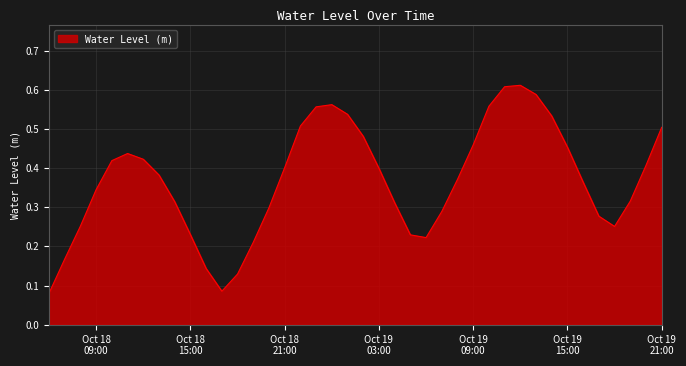

Rank the categories by value from highest to lowest.

2025-10-19 12:00:00, 2025-10-19 11:00:00, 2025-10-19 13:00:00, 2025-10-19 00:00:00, 2025-10-19 10:00:00, 2025-10-18 23:00:00, 2025-10-19 01:00:00, 2025-10-19 14:00:00, 2025-10-18 22:00:00, 2025-10-19 21:00:00, 2025-10-19 02:00:00, 2025-10-19 09:00:00, 2025-10-19 15:00:00, 2025-10-18 11:00:00, 2025-10-18 12:00:00, 2025-10-18 10:00:00, 2025-10-19 20:00:00, 2025-10-18 21:00:00, 2025-10-19 03:00:00, 2025-10-18 13:00:00, 2025-10-19 08:00:00, 2025-10-19 16:00:00, 2025-10-18 09:00:00, 2025-10-19 19:00:00, 2025-10-18 14:00:00, 2025-10-19 04:00:00, 2025-10-18 20:00:00, 2025-10-19 07:00:00, 2025-10-19 17:00:00, 2025-10-18 08:00:00, 2025-10-19 18:00:00, 2025-10-18 15:00:00, 2025-10-19 05:00:00, 2025-10-19 06:00:00, 2025-10-18 19:00:00, 2025-10-18 07:00:00, 2025-10-18 16:00:00, 2025-10-18 18:00:00, 2025-10-18 17:00:00, 2025-10-18 06:00:00